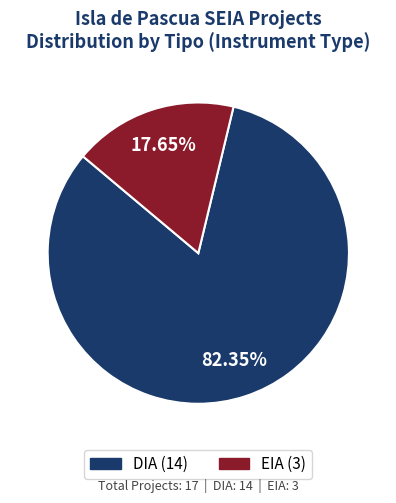

Is it true that DIA is 88% of the pie?

False